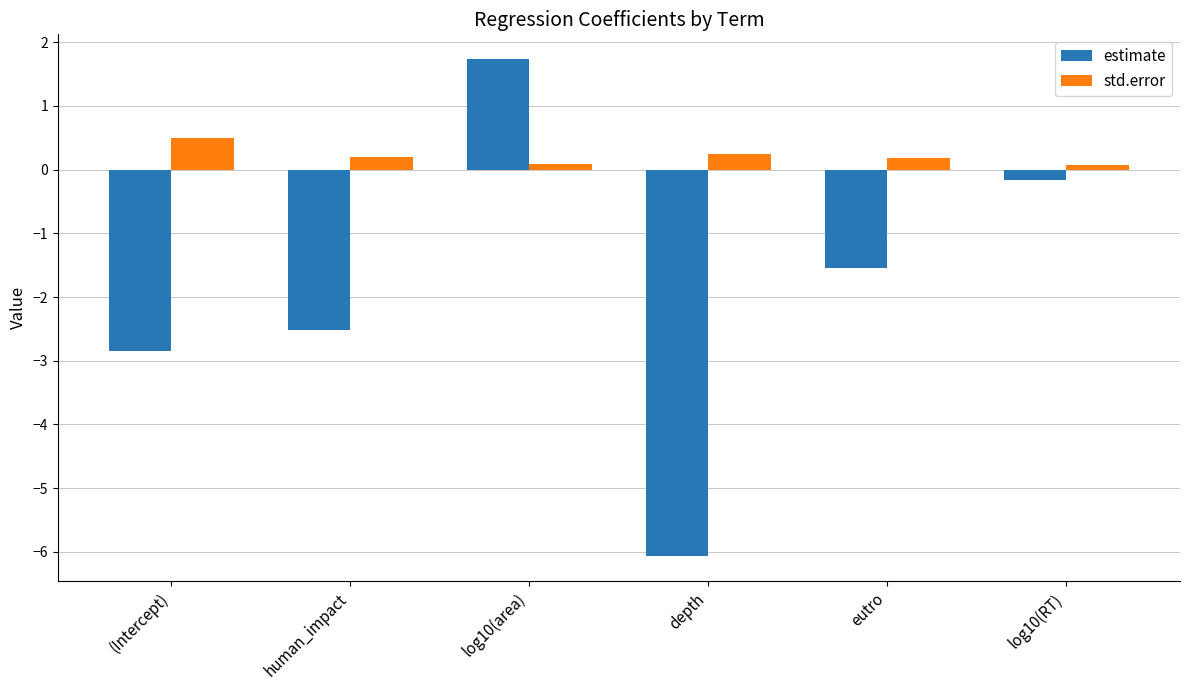

What is the difference between the maximum and second lowest values in the estimate series?

4.6